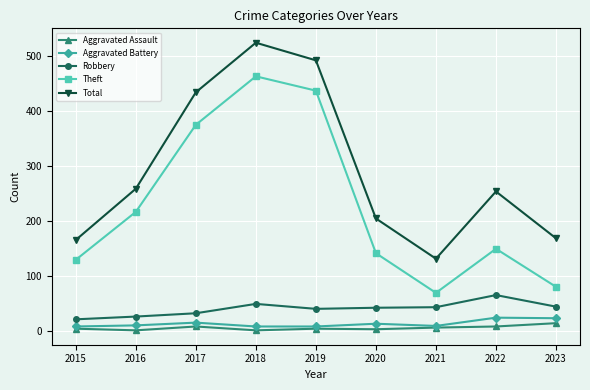

At how many categories does at least one series exceed 200?

6